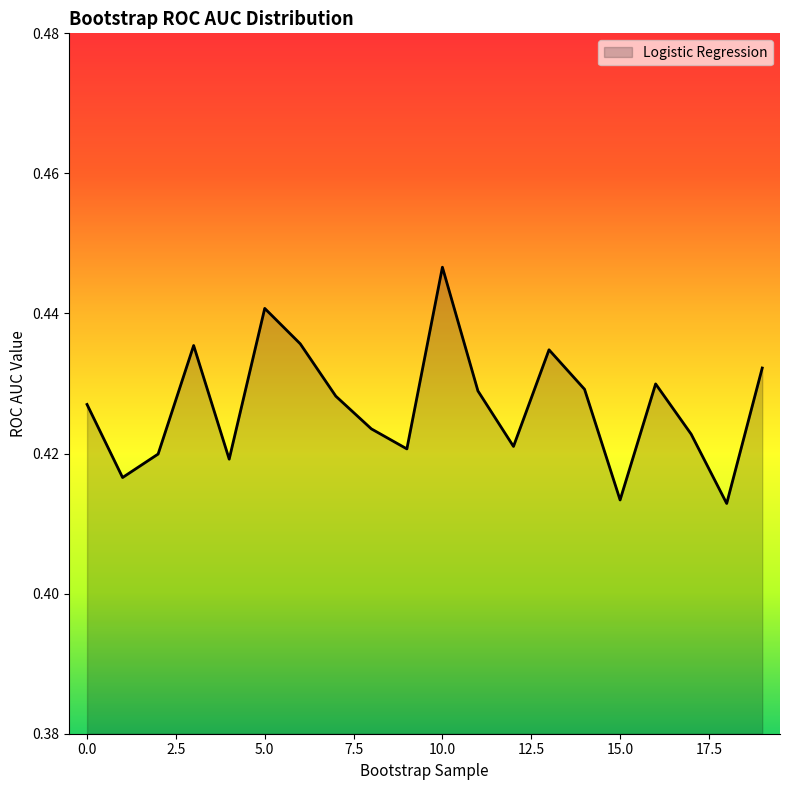

What is the sum of all values?

8.5